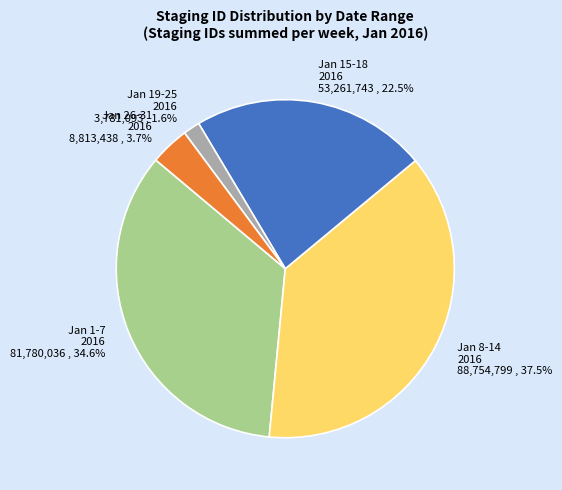

Does Jan 19-25 2016 represent more than half of the total?

No